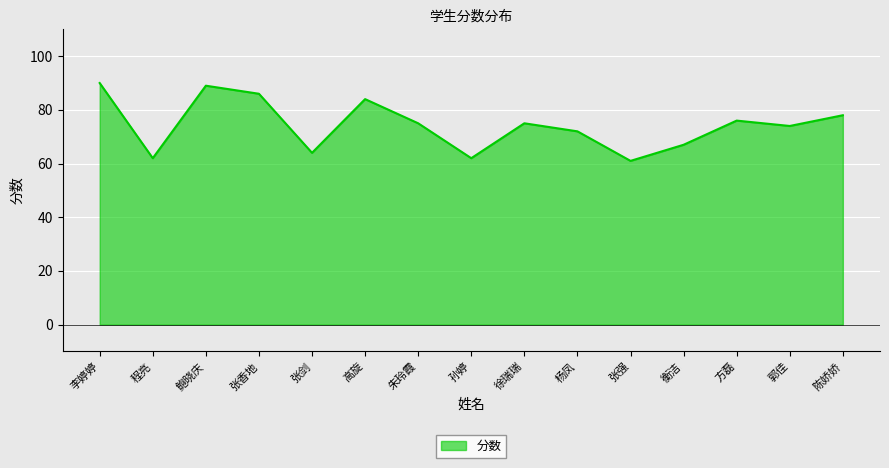

Reading right to left, what are all the values shown in this chart?

陈娇娇=78	郭佳=74	方磊=76	衡洁=67	张强=61	杨凤=72	徐瑞瑞=75	孙婷=62	朱玲霞=75	高旋=84	张剑=64	张香地=86	鲍晓庆=89	程亮=62	李婷婷=90